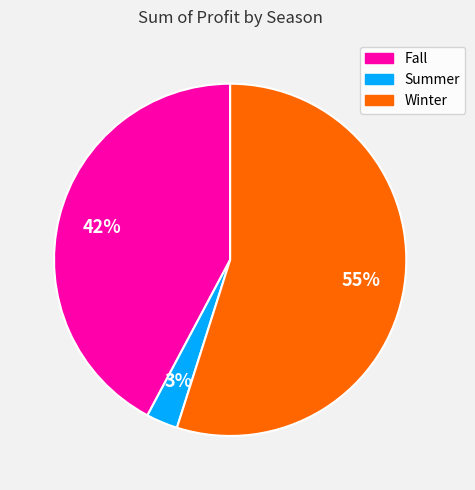

To the nearest percent, what percentage of the pie is Winter?

55%